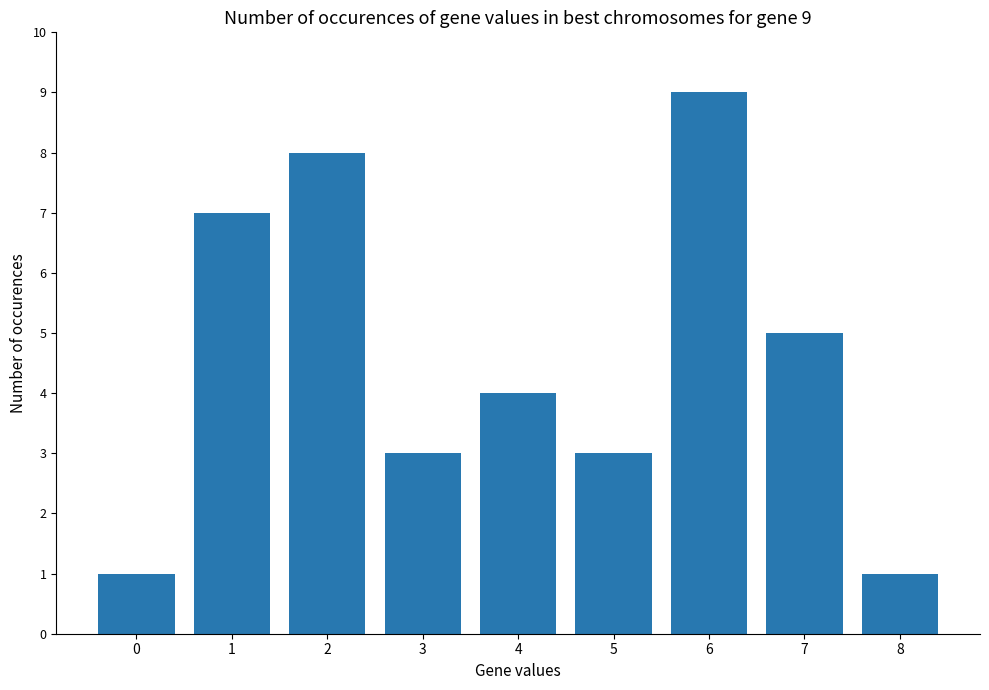

What is the value of the 7th bar from the left?

9